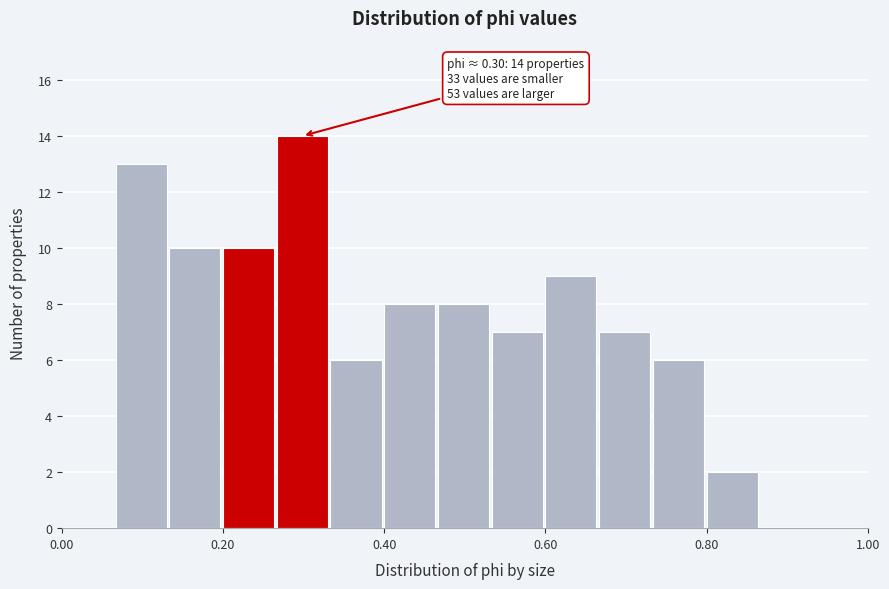

Read against the x-axis, roughly where is the centre of the tallest bar?

0.30